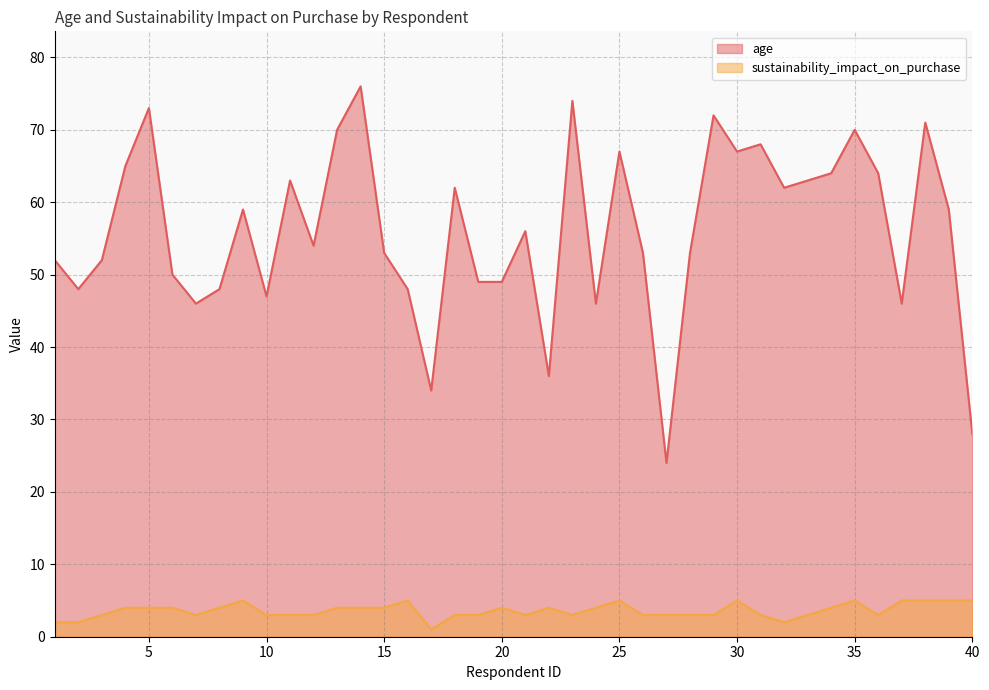

True or false: age and sustainability_impact_on_purchase cross at least once.

False